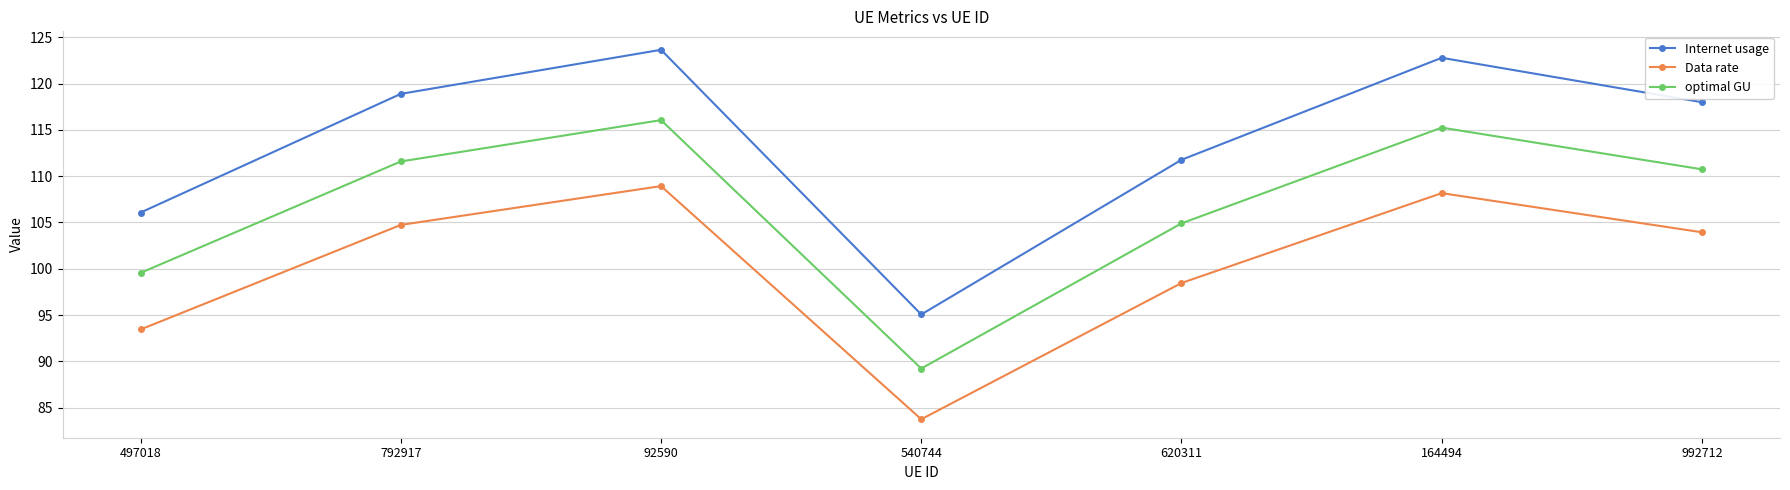

What is the difference between the highest and lowest values at 992712?

14.0